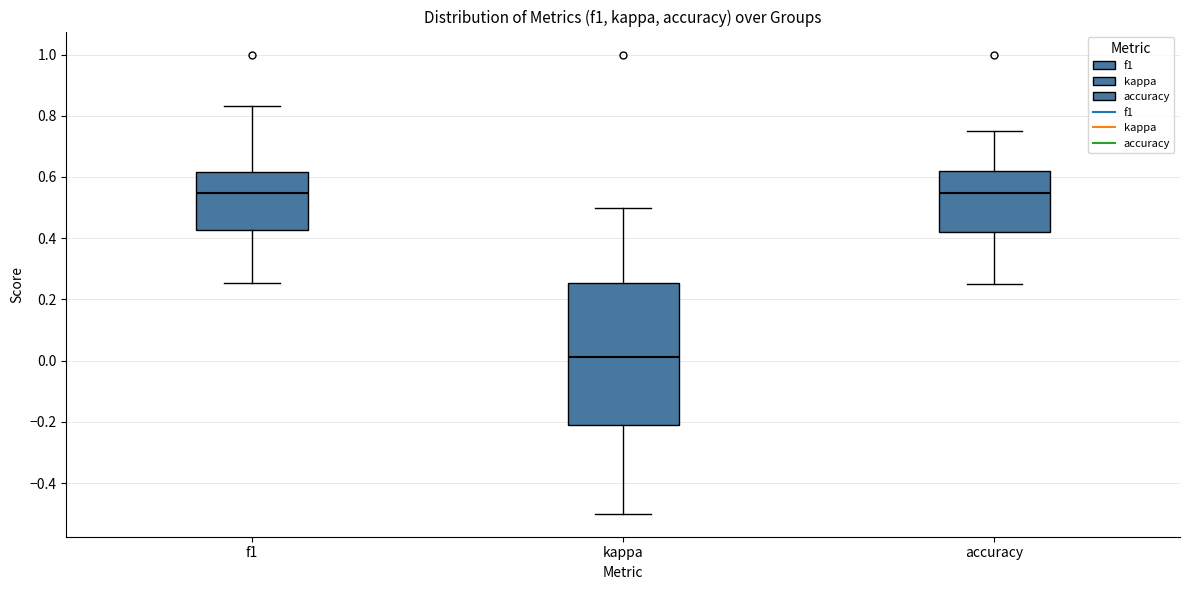

Which box is the tallest, from its lower edge to its upper edge?

kappa